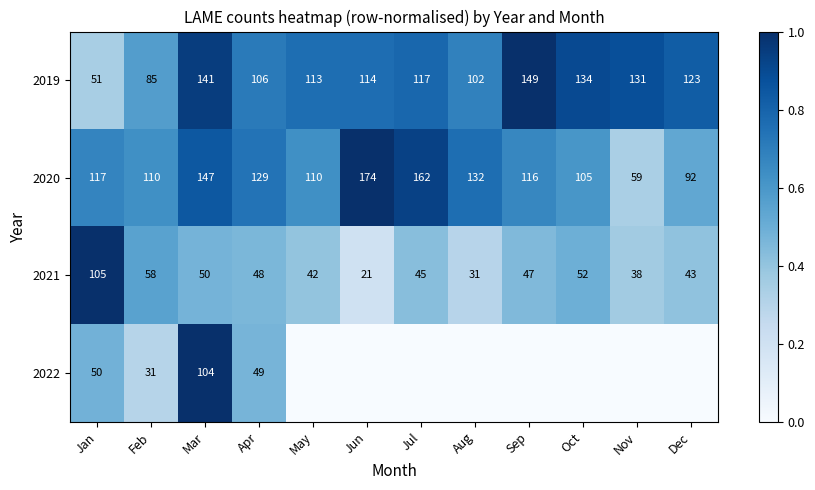

What is the difference between the highest and lowest values at Feb?

79